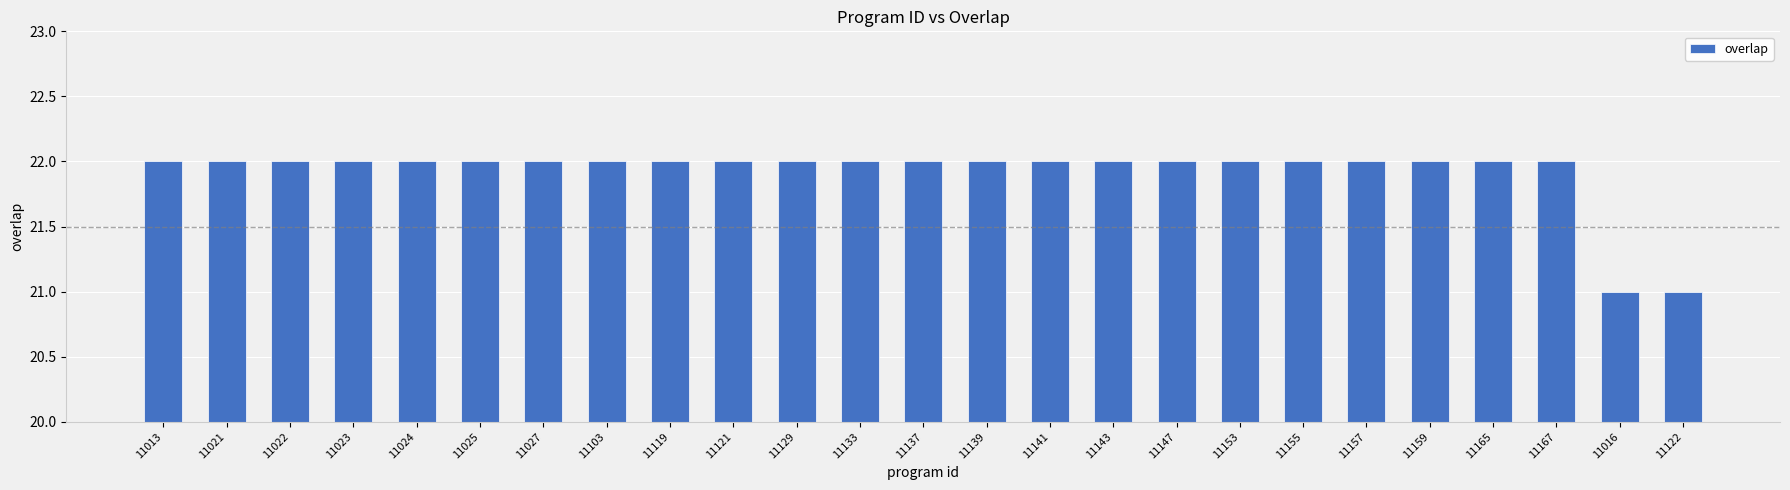

What is the minimum value shown in the chart?

21